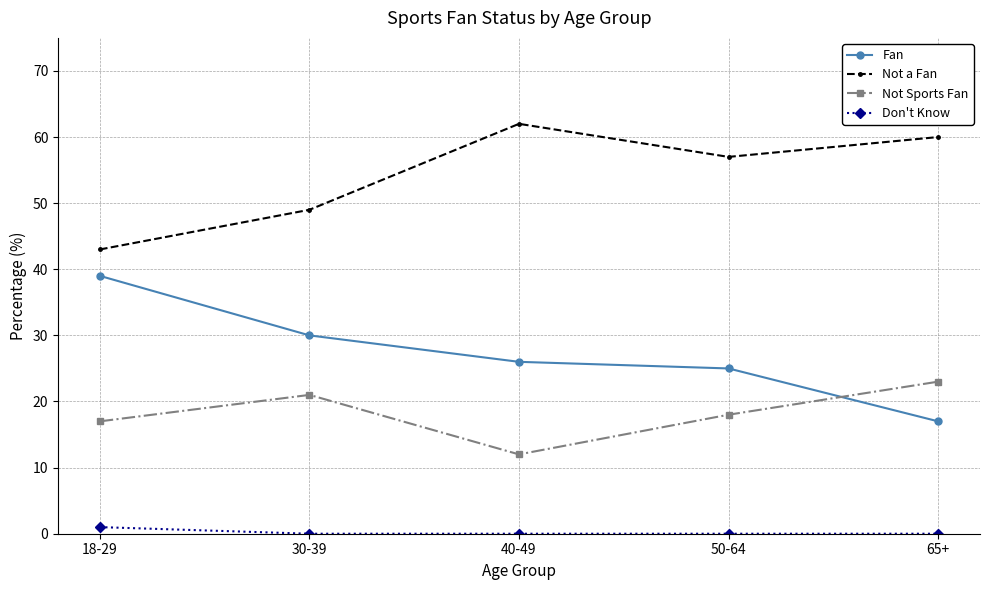

How many lines are shown in the chart?

4